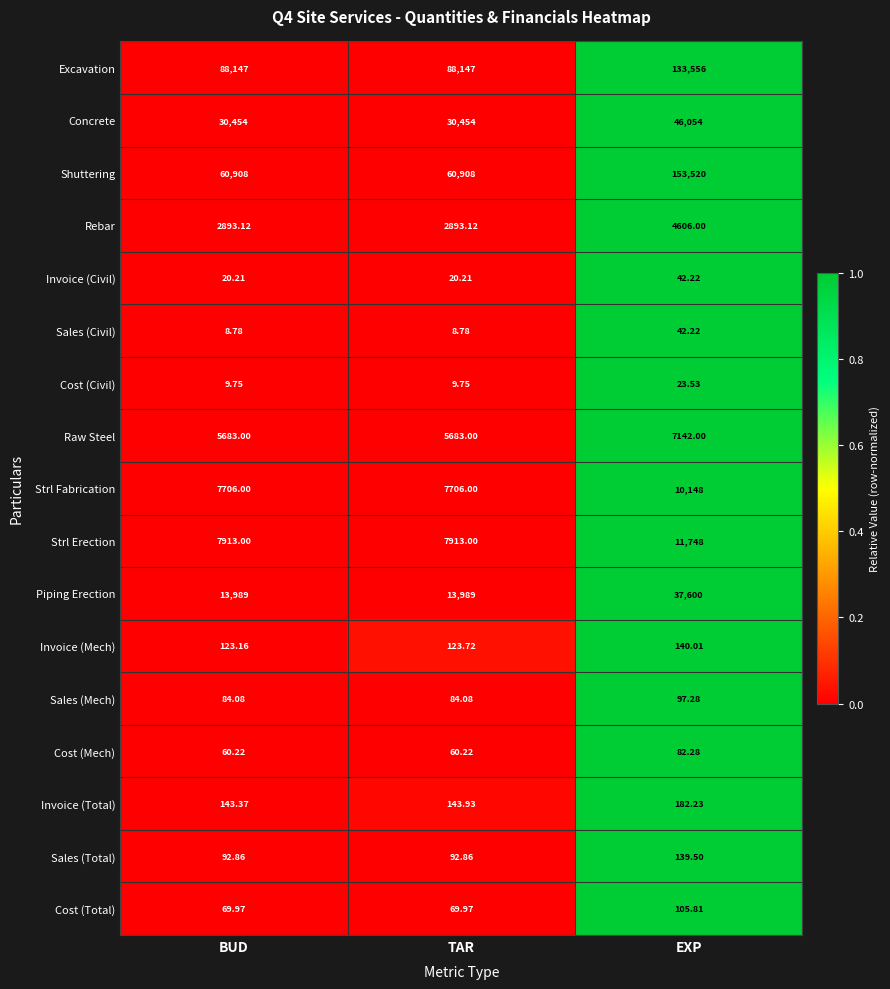

At BUD, list the series in order from largest to smallest.

Excavation, Shuttering, Concrete, Piping Erection, Strl Erection, Strl Fabrication, Raw Steel, Rebar, Invoice (Total), Invoice (Mech), Sales (Total), Sales (Mech), Cost (Total), Cost (Mech), Invoice (Civil), Cost (Civil), Sales (Civil)